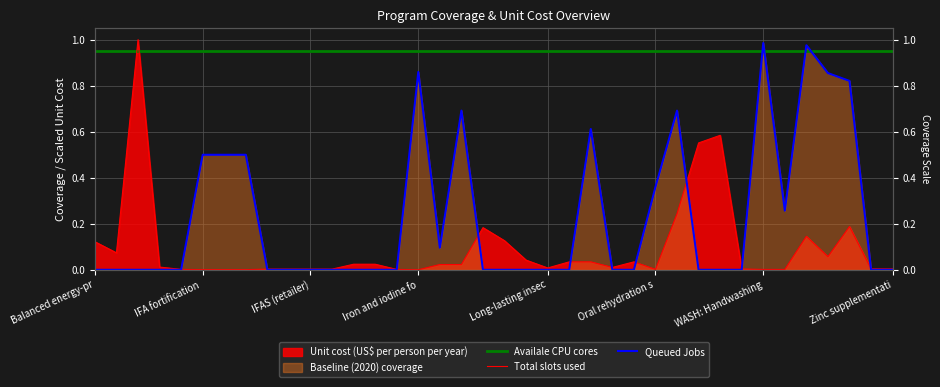

What is the difference between the maximum and minimum values in the Queued Jobs series?

1.0